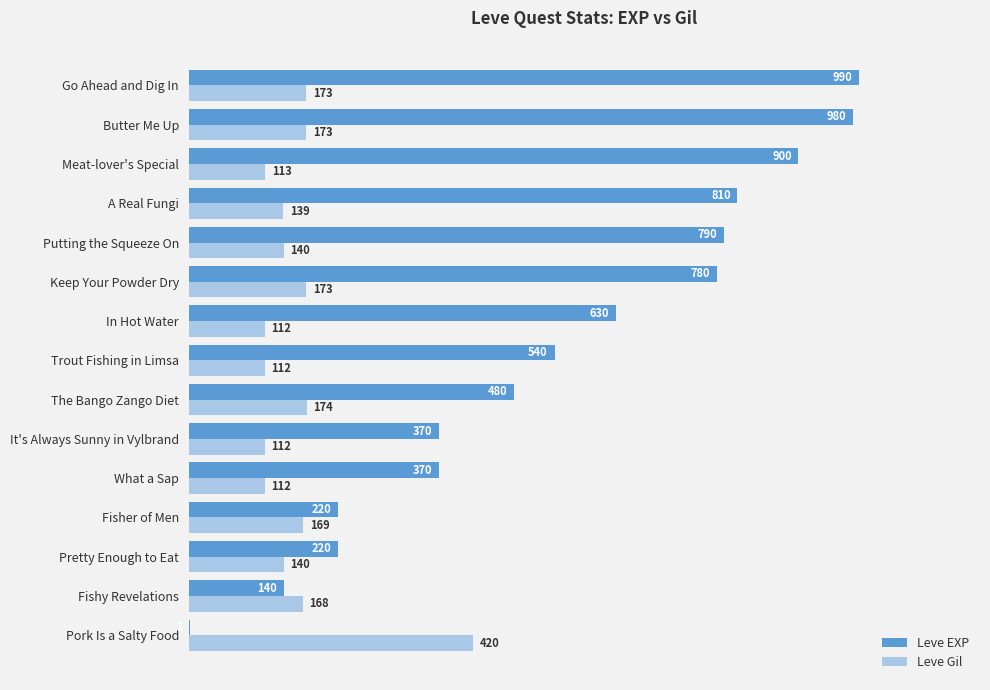

At which label is Leve Gil closest to 266?

The Bango Zango Diet